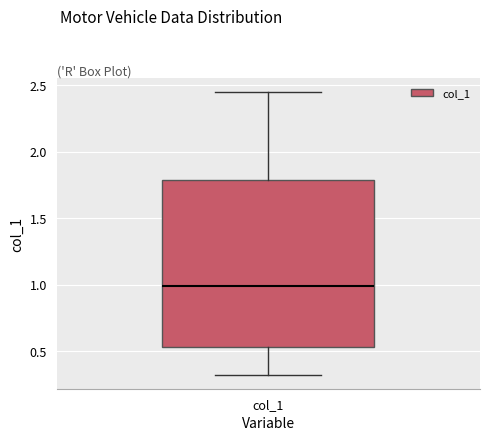

Transcribe this box plot: give where the median line is, the range the box spans, and where the two whiskers end, as read against the y-axis. The values are not printed on the chart, so give them approximately, as read against the axis.

median 1.00, box 0.55 to 1.80, whiskers 0.30 to 2.45